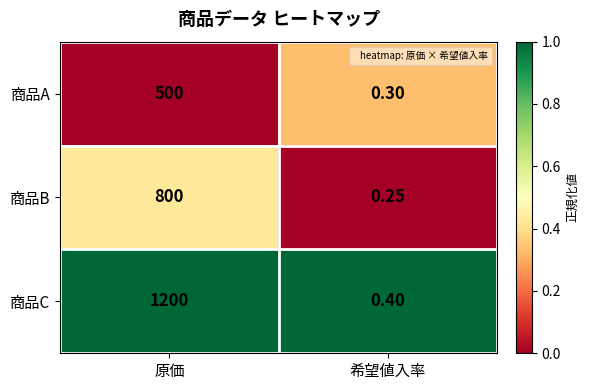

Which series has the largest total across all categories?

商品C